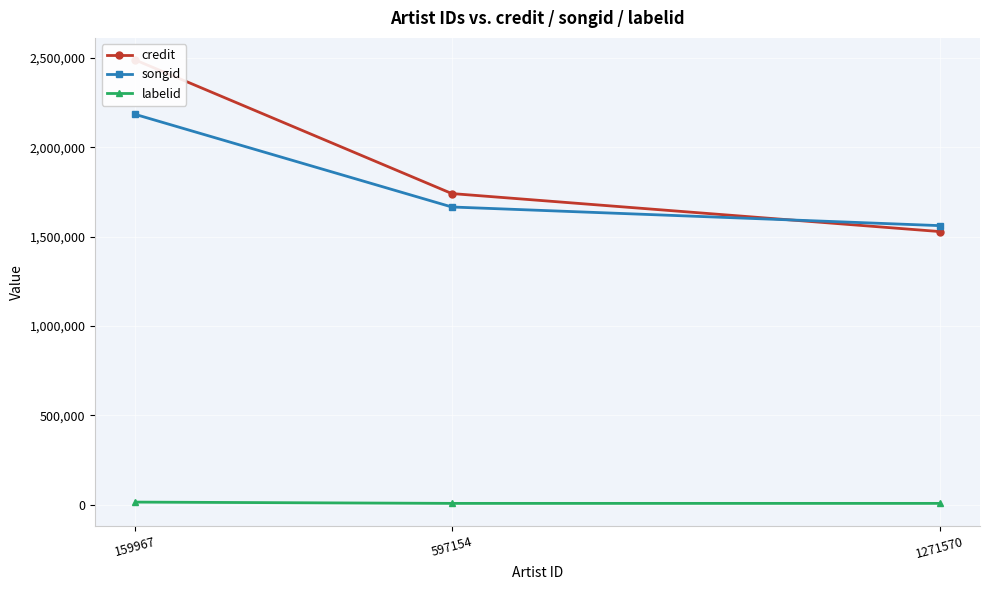

List the series in order of their peak value, highest first.

credit, songid, labelid